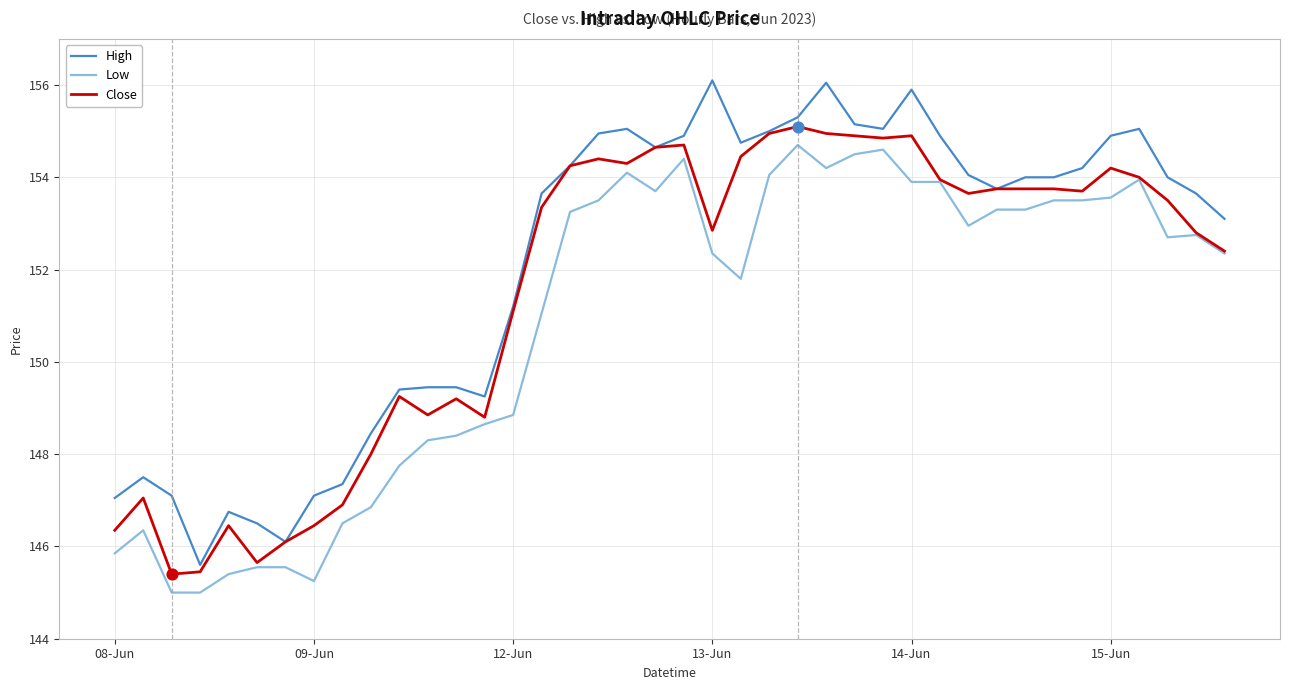

Which series has the widest spread of values?

High